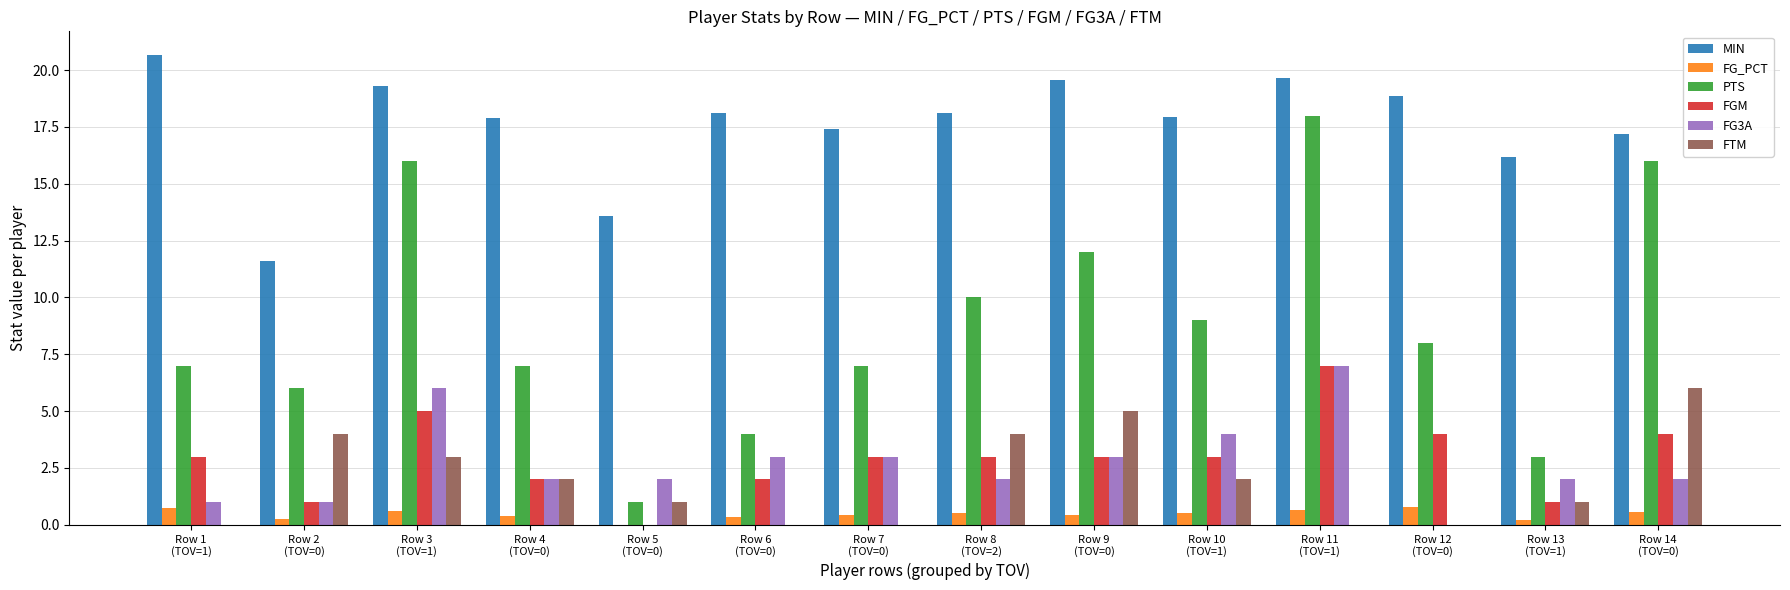

How many groups of bars are there?

14